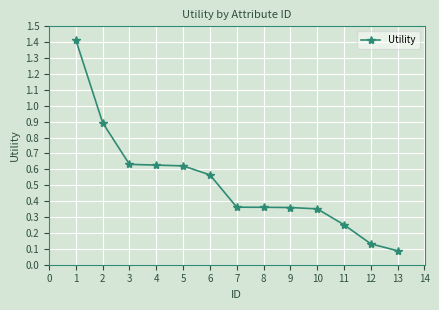

What is the greatest value displayed?

1.4